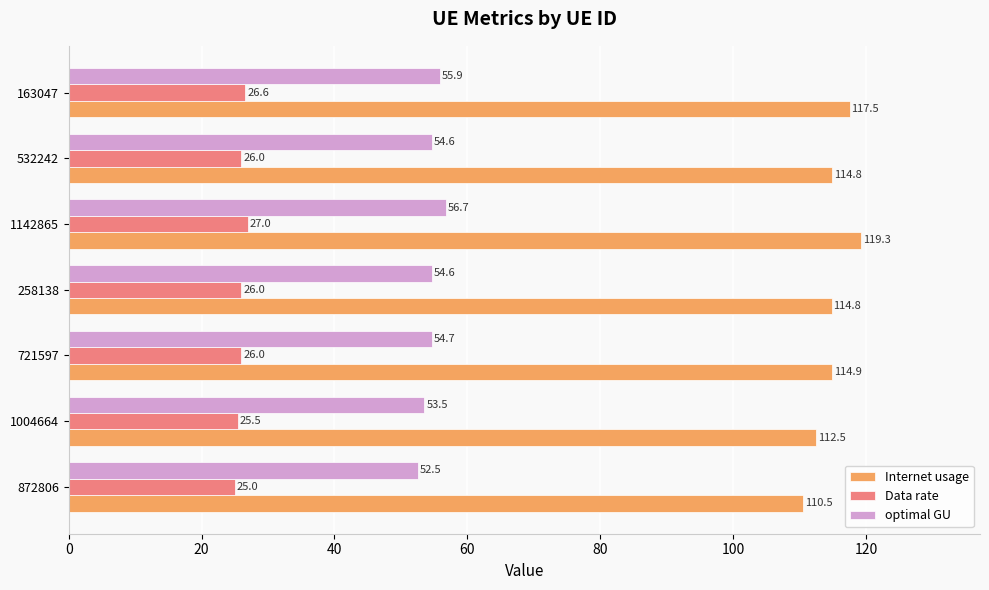

True or false: optimal GU has a value of 26.0 at 1004664.

False